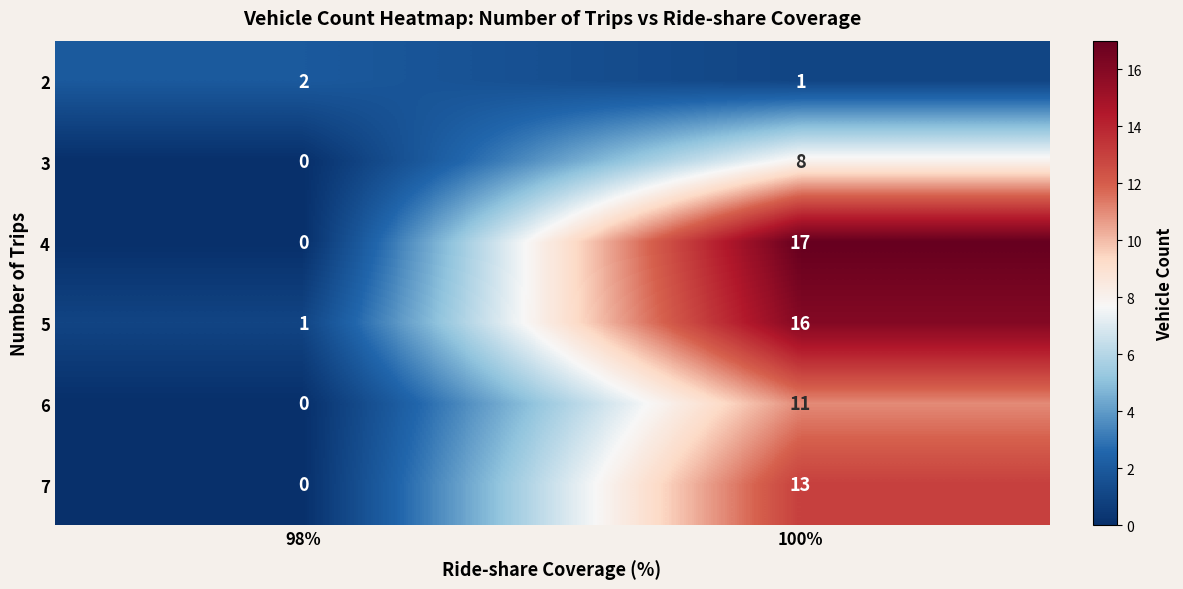

What is the sum of the 3 values at 98% and 100%?

8